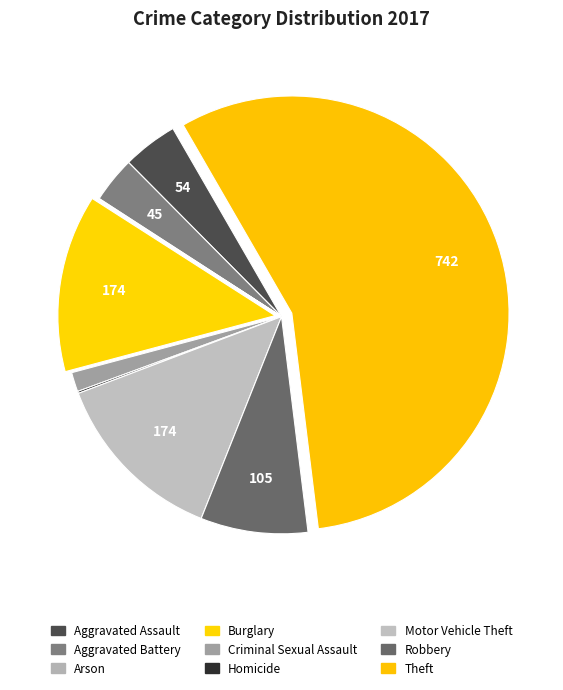

Is there a majority slice in this chart?

Yes